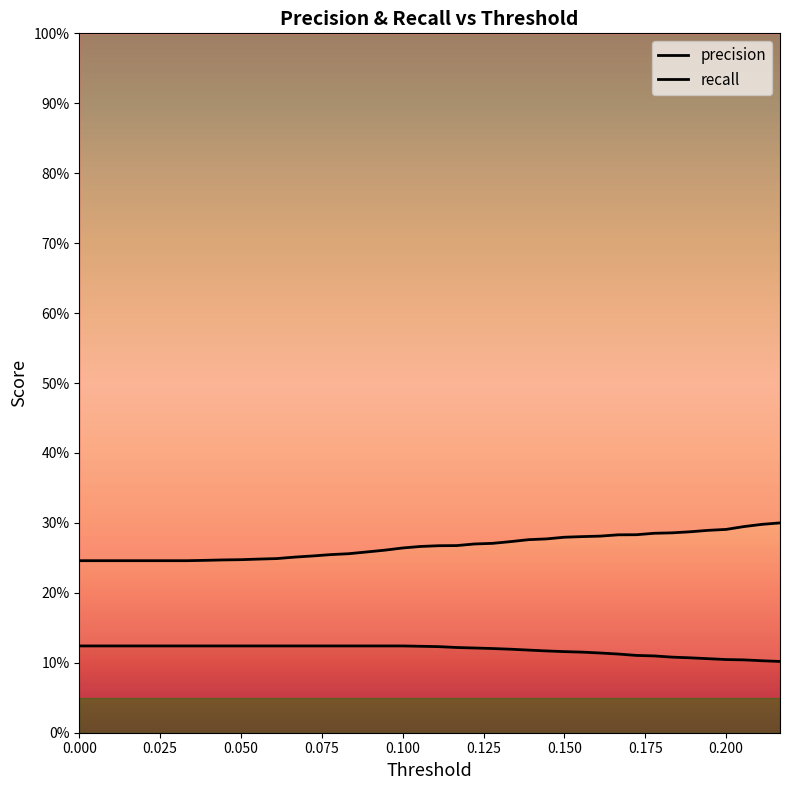

What is the difference between the highest and lowest values at 0.100?

0.1